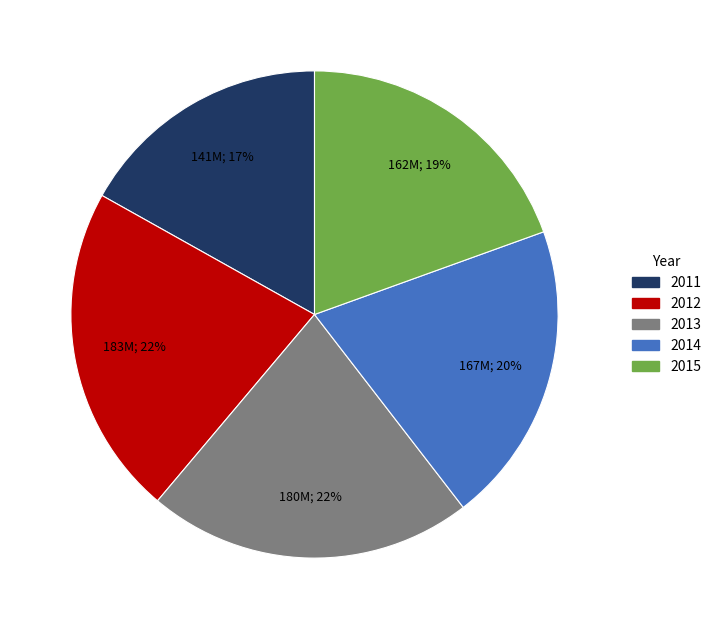

Does 2014 account for over 50% of the chart?

No